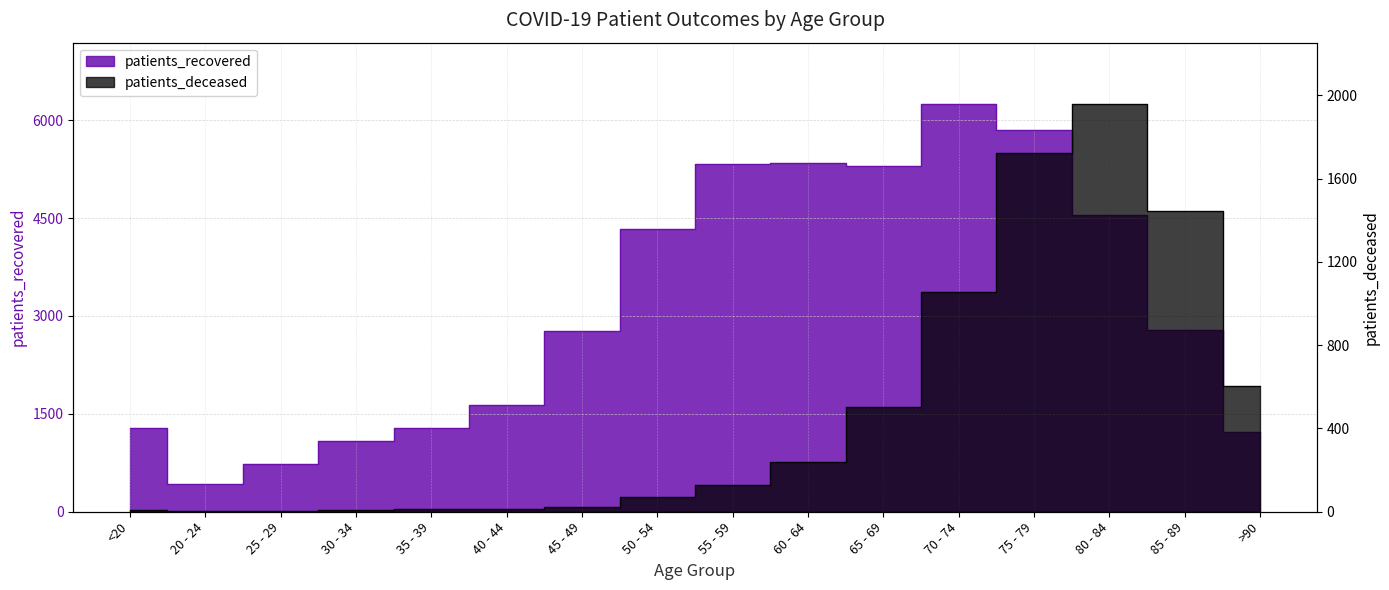

True or false: patients_recovered and patients_deceased cross at least once.

False